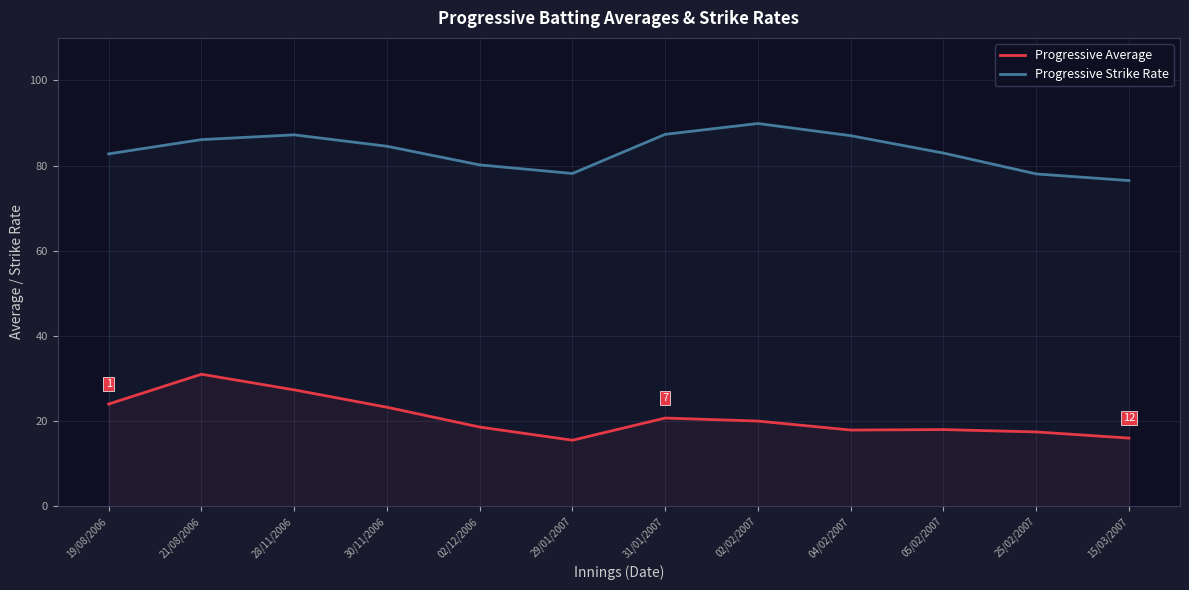

Which has a higher value, 21/08/2006 or 19/08/2006?

21/08/2006